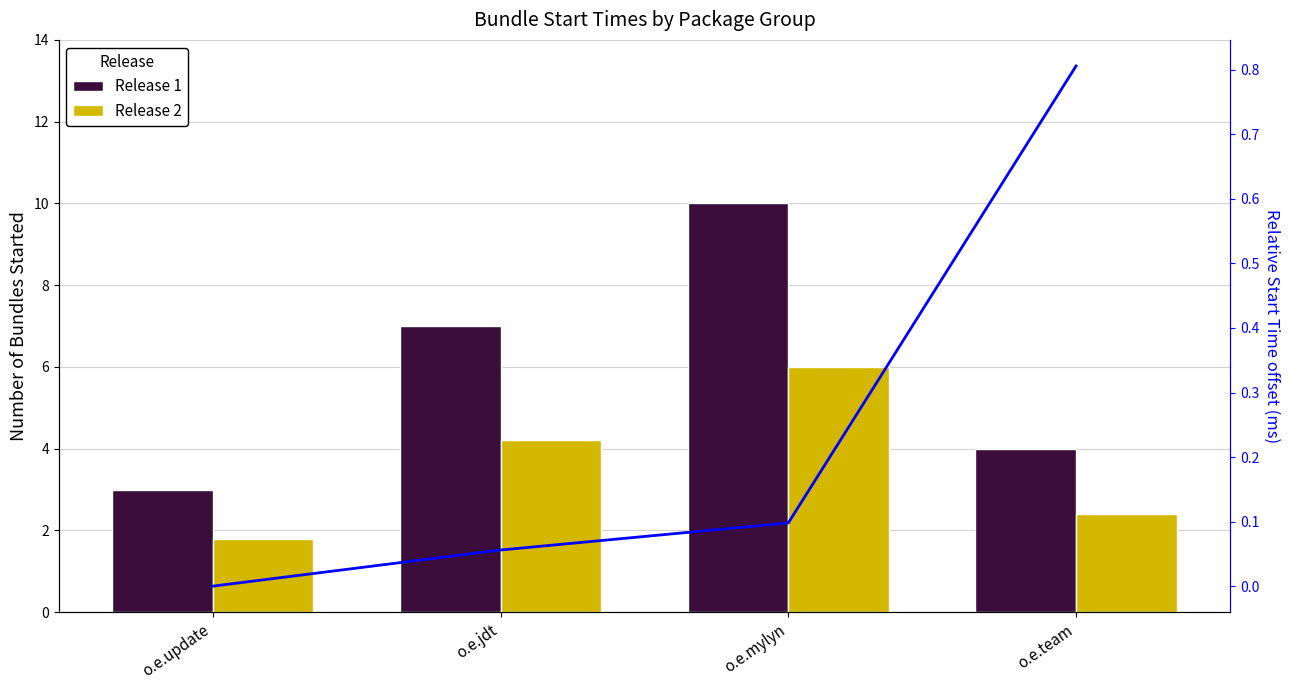

At which category is the sum across all series the highest?

o.e.mylyn